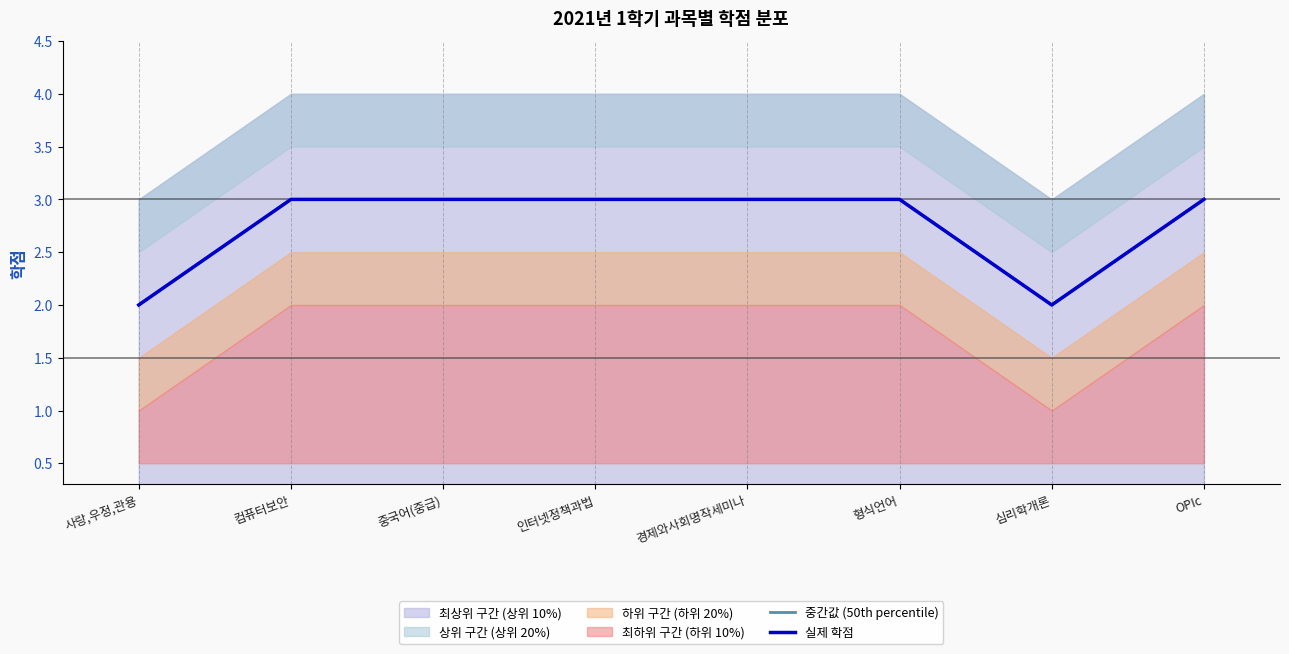

Reading left to right, transcribe all the data shown in this chart.

중간값 (50th percentile): 2	3	3	3	3	3	2	3
실제 학점: 2	3	3	3	3	3	2	3